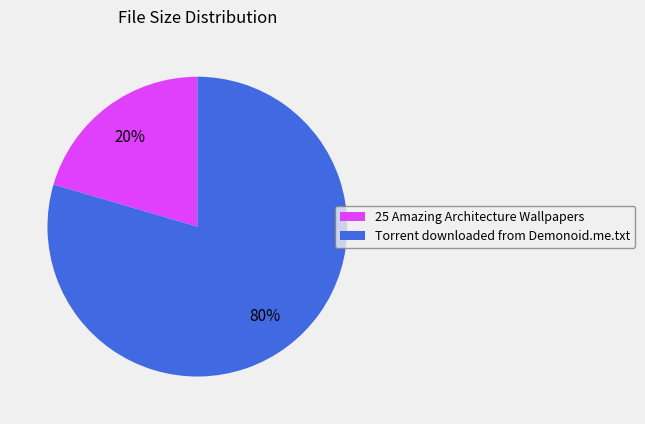

To the nearest percent, what is the average slice percentage?

50%